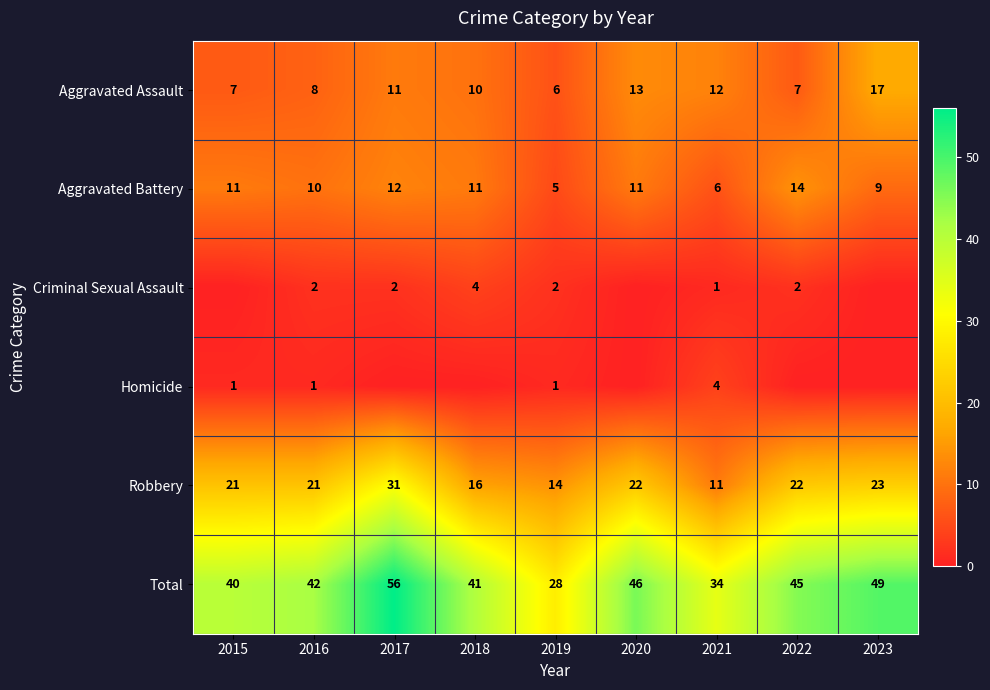

At which label is Aggravated Assault closest to 11?

2017